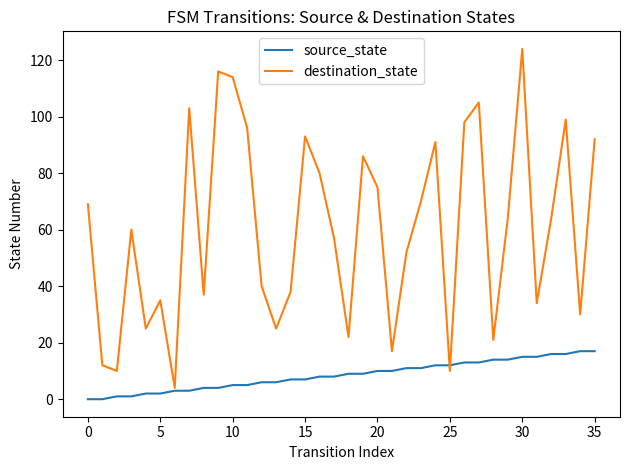

True or false: destination_state and source_state cross at least once.

True